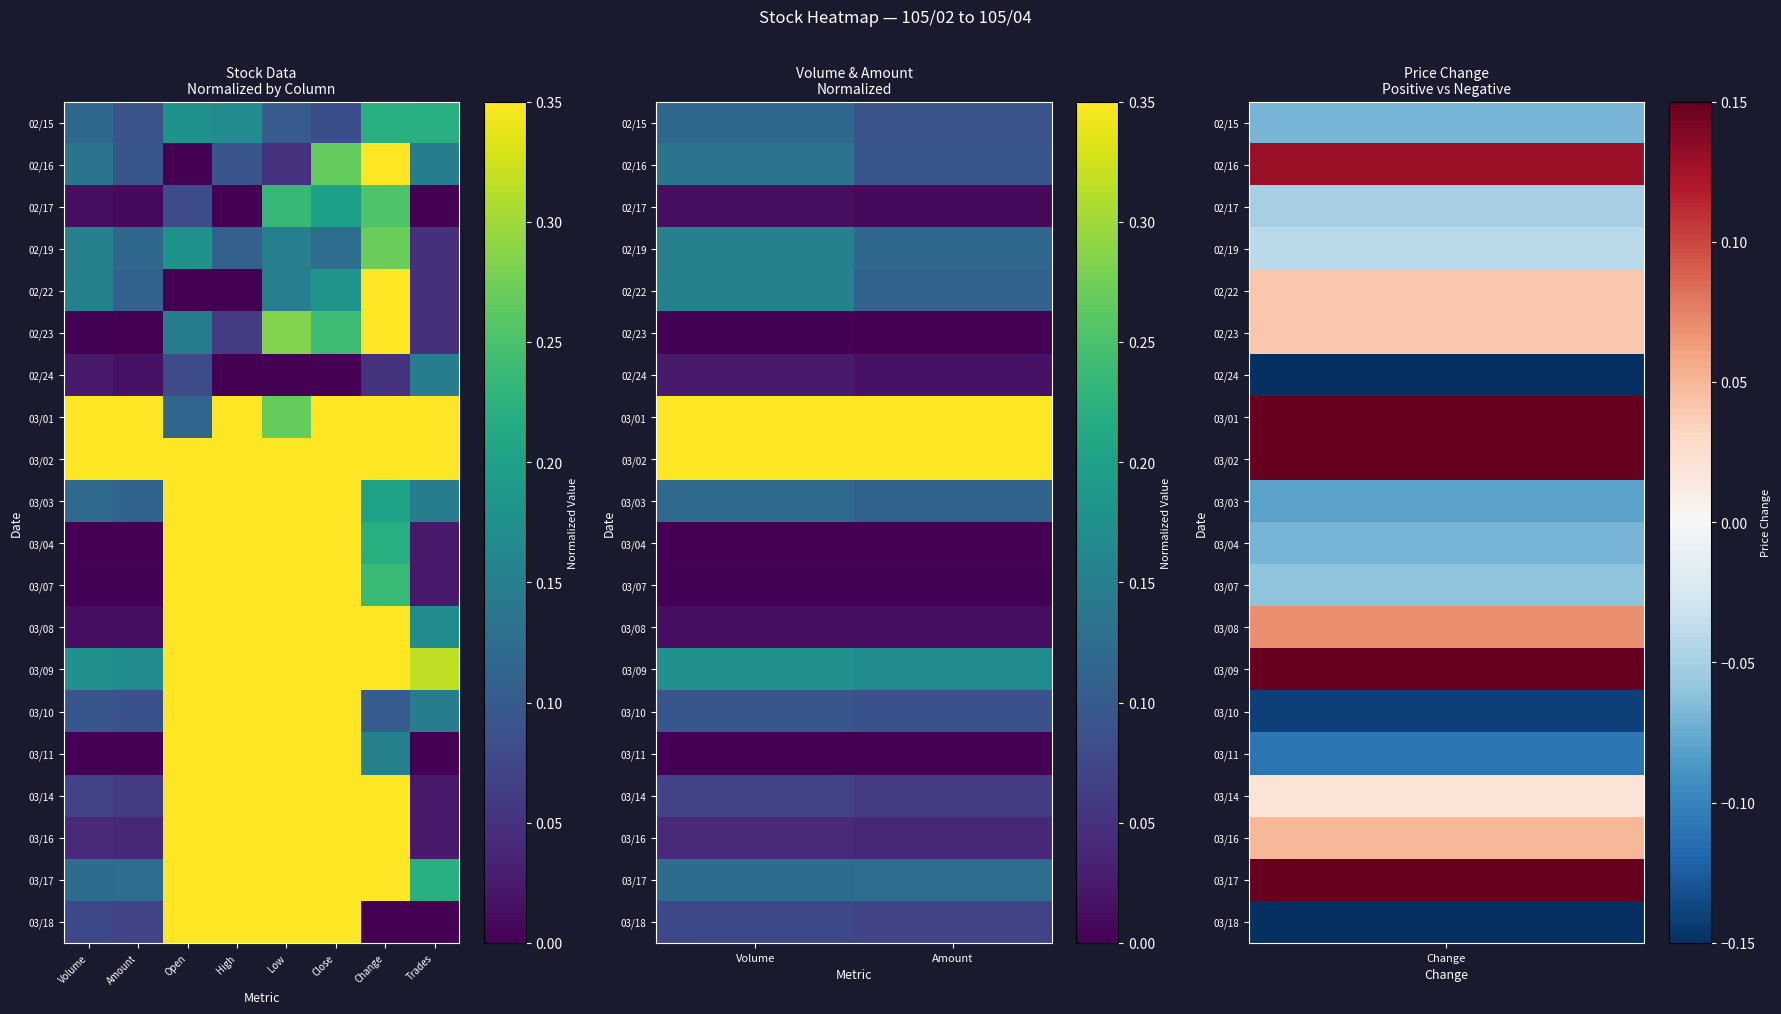

What is the sum of all 03/10 values?

0.2